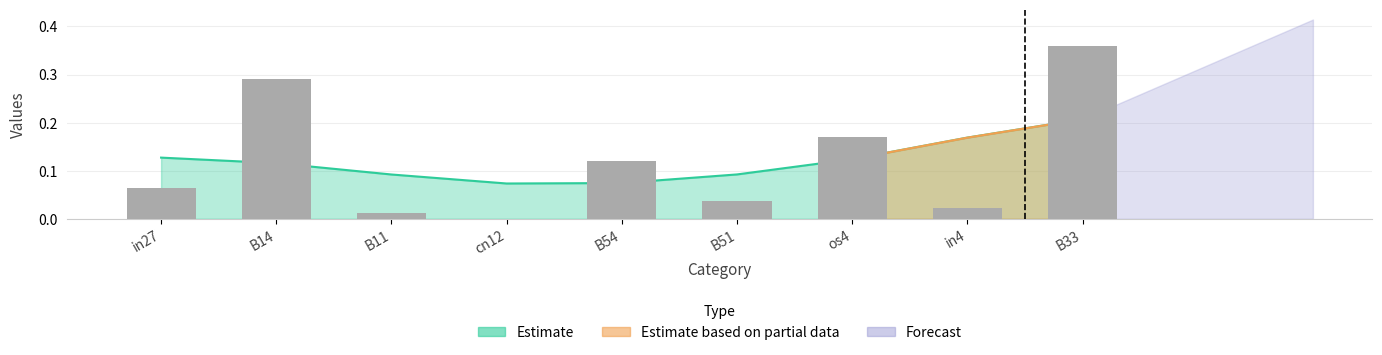

How many bars are there in total?

9